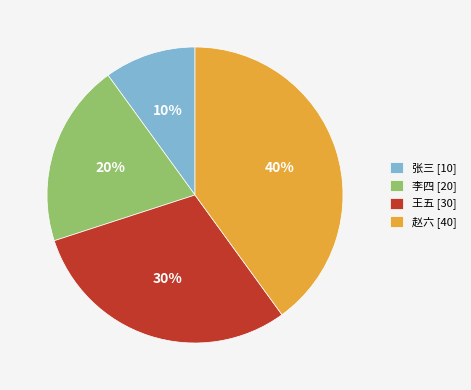

Is the sum of 李四 [20] and 张三 [10] greater than half?

No